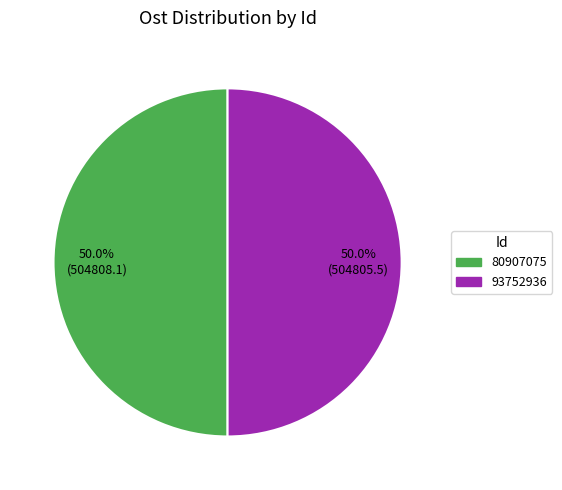

What is the ratio of the value at 80907075 to the value at 93752936?

1.0